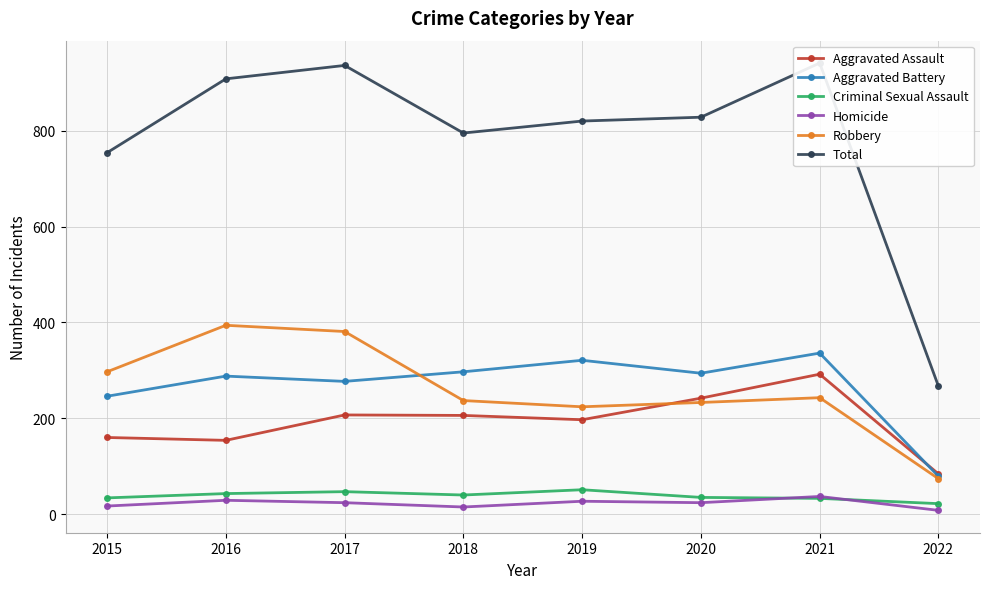

What is the total value across all series at 2015?

1508